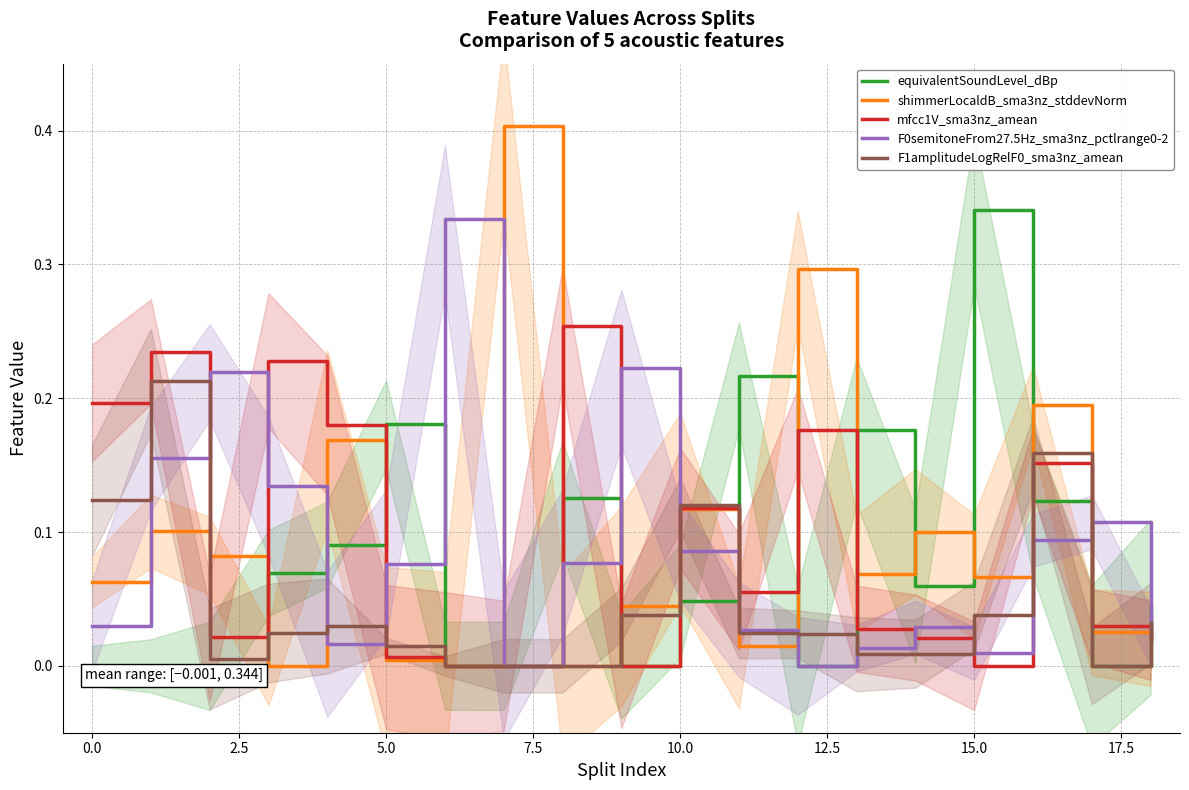

Reading left to right, list all the values displayed in this chart.

equivalentSoundLevel_dBp: 0.0	0.0	0.0	0.1	0.1	0.2	0.0	0.0	0.1	0.0	0.0	0.2	0.0	0.2	0.1	0.3	0.1	0.0	0.0
shimmerLocaldB_sma3nz_stddevNorm: 0.1	0.1	0.1	0.0	0.2	0.0	0.0	0.4	0.0	0.0	0.1	0.0	0.3	0.1	0.1	0.1	0.2	0.0	0.0
mfcc1V_sma3nz_amean: 0.2	0.2	0.0	0.2	0.2	0.0	0.0	0.0	0.3	0.0	0.1	0.1	0.2	0.0	0.0	0.0	0.2	0.0	0.0
F0semitoneFrom27.5Hz_sma3nz_pctlrange0-2: 0.0	0.2	0.2	0.1	0.0	0.1	0.3	0.0	0.1	0.2	0.1	0.0	0.0	0.0	0.0	0.0	0.1	0.1	0.0
F1amplitudeLogRelF0_sma3nz_amean: 0.1	0.2	0.0	0.0	0.0	0.0	0.0	0.0	0.0	0.0	0.1	0.0	0.0	0.0	0.0	0.0	0.2	0.0	0.0